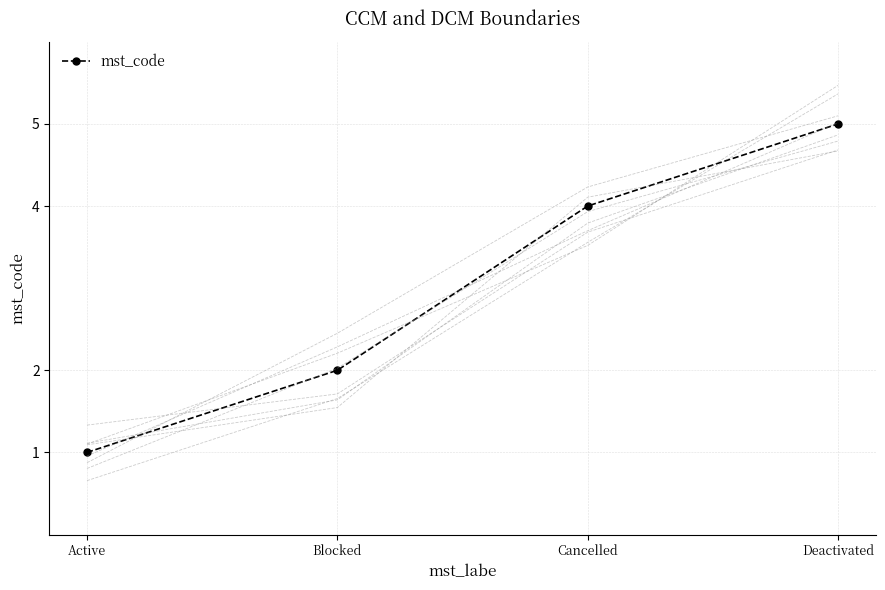

The chart shows a value of 4 at Cancelled. True or false?

True